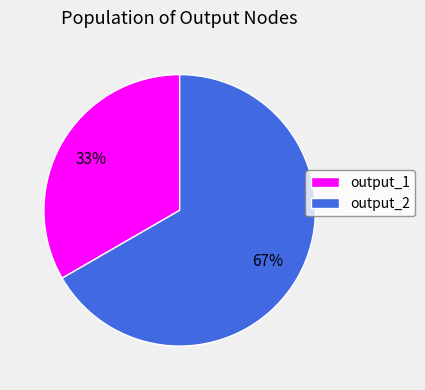

The output_2 slice represents 67% of the pie. True or false?

True